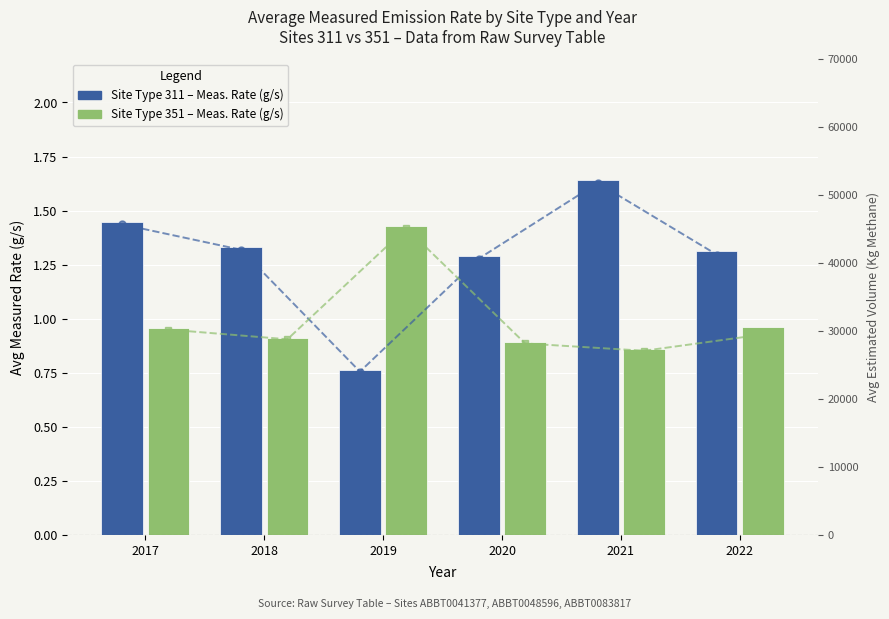

Reading left to right, what are all the values shown in this chart?

Site 311 – Measured Rate (g/s): 1.4	1.3	0.8	1.3	1.6	1.3
Site 351 – Measured Rate (g/s): 1.0	0.9	1.4	0.9	0.9	1.0
Site 311 – Est. Vol (Kg): 45700.0	41962.0	24033.0	40666.0	51790.0	41264.0
Site 351 – Est. Vol (Kg): 30218.0	28788.0	45143.0	28174.0	27101.0	29500.0